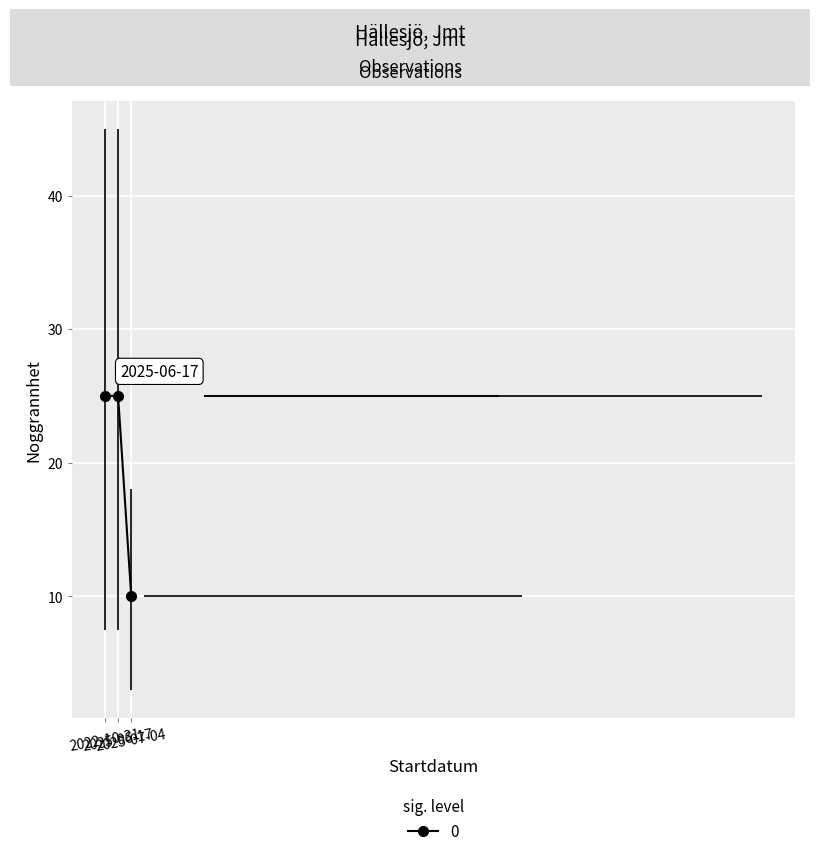

How many Noggrannhet values are between 10 and 25?

3